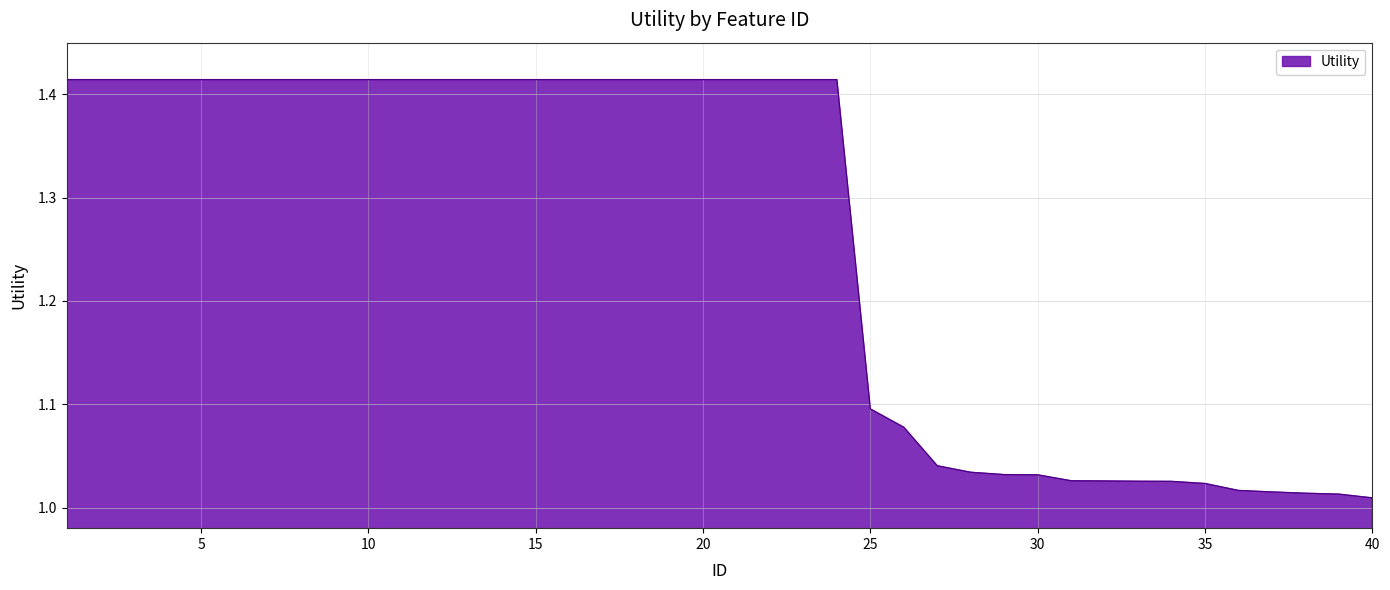

How many lines are shown in the chart?

1